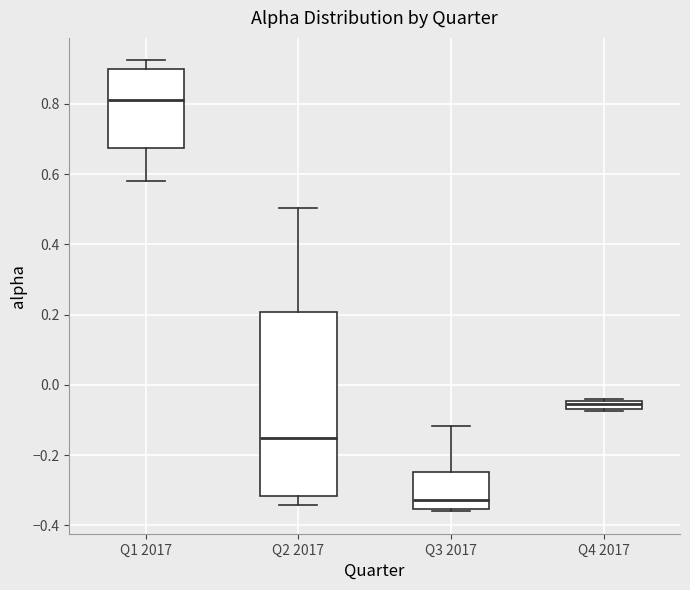

Which box's median line is the highest?

Q1 2017